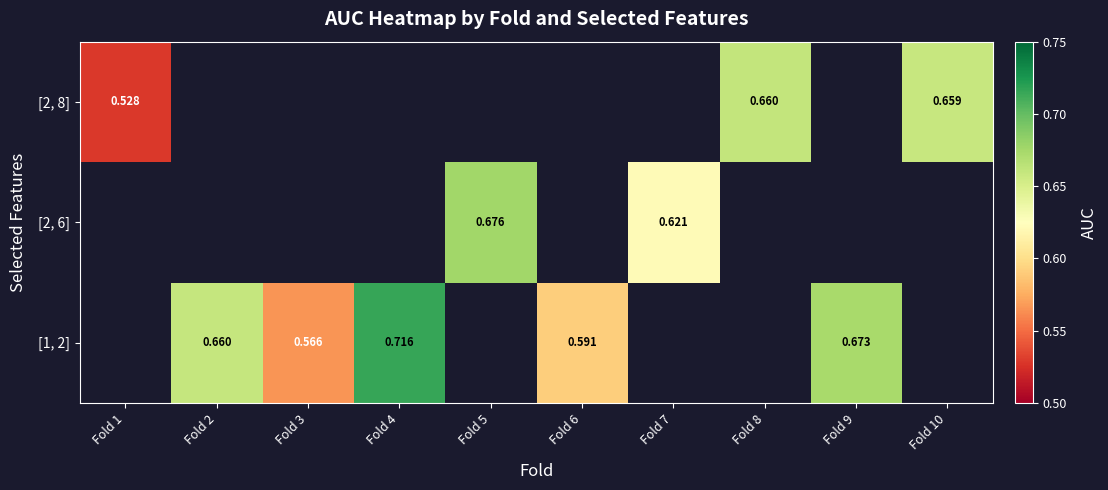

The [2, 6] series shows 1.2 at Fold 5. True or false?

False